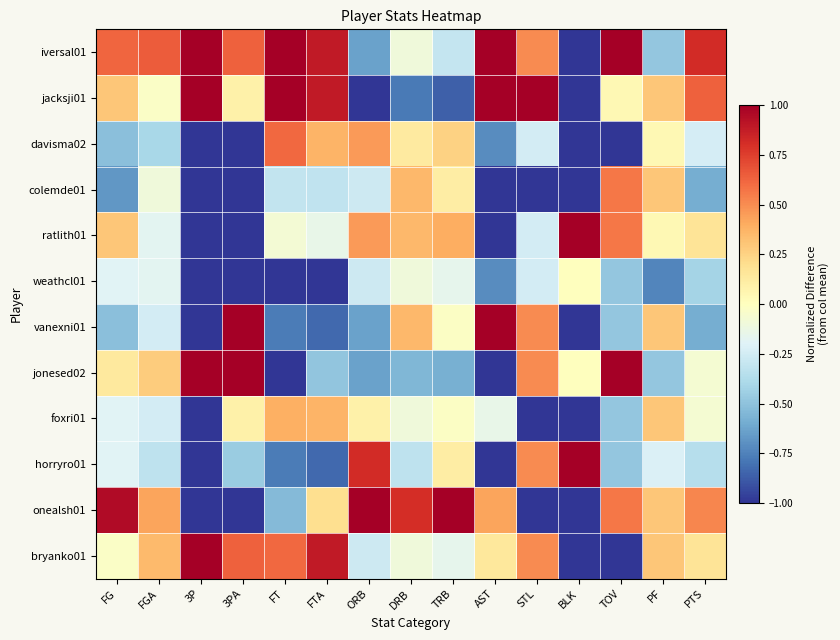

Which category has the highest value across all series?

BLK